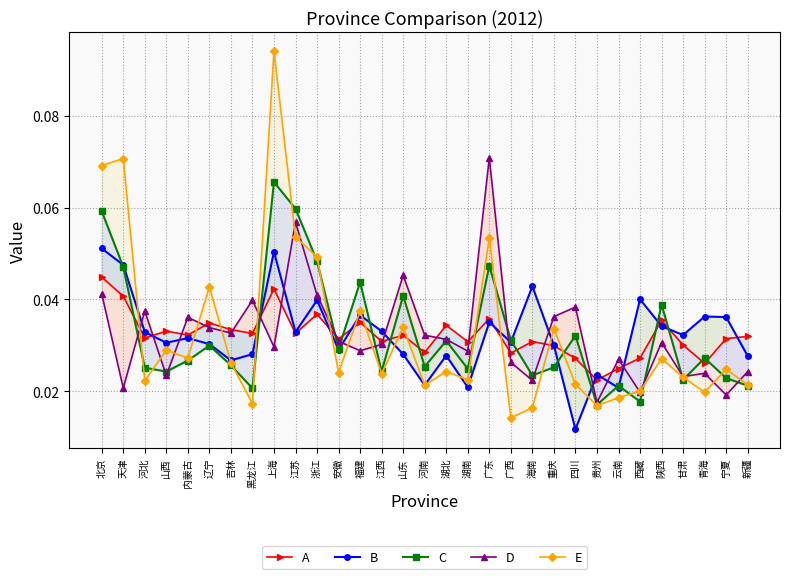

In A, how many points are lower than both neighbors (excluding endpoints)?

11